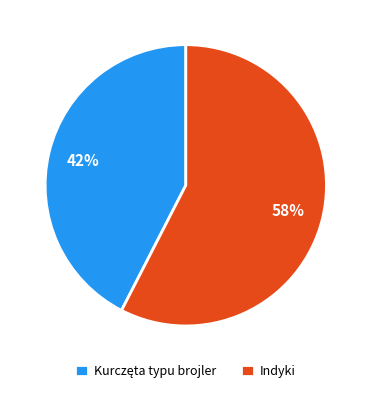

Which slice is the largest?

Indyki